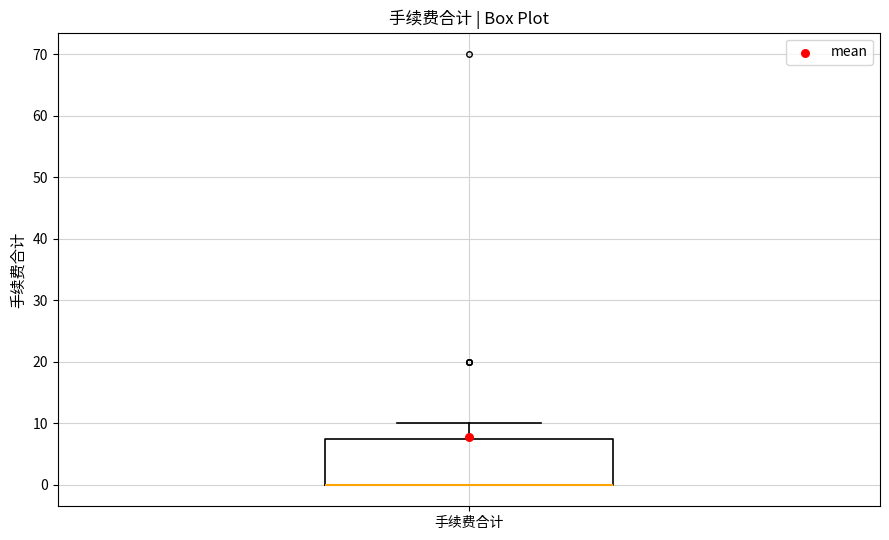

Where is the lower edge of the box for 手续费合计 on the y-axis? The values are not printed on the chart, so give them approximately, as read against the axis.

0